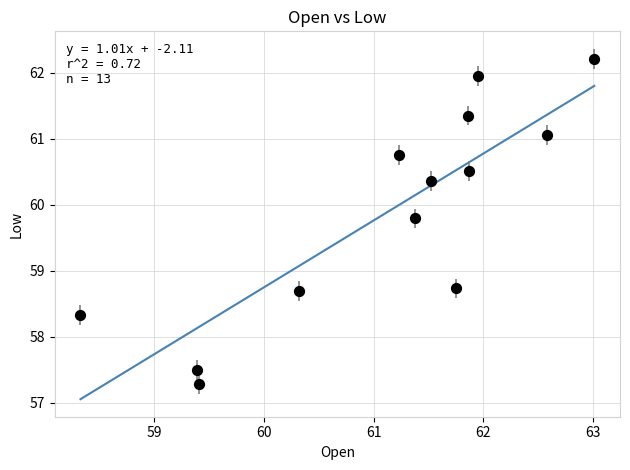

What is the range of Y values (max minus min)?

4.9